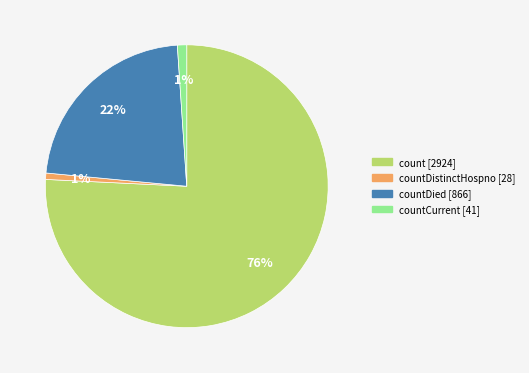

To the nearest percent, what is the average slice percentage?

25%